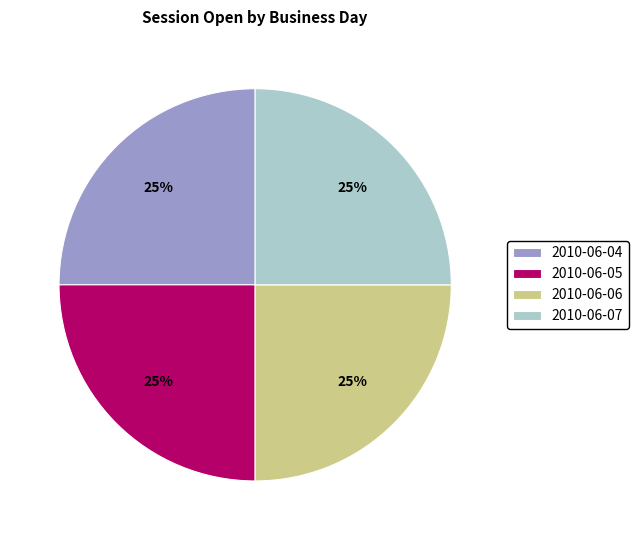

To the nearest percent, what is the average slice percentage?

25%